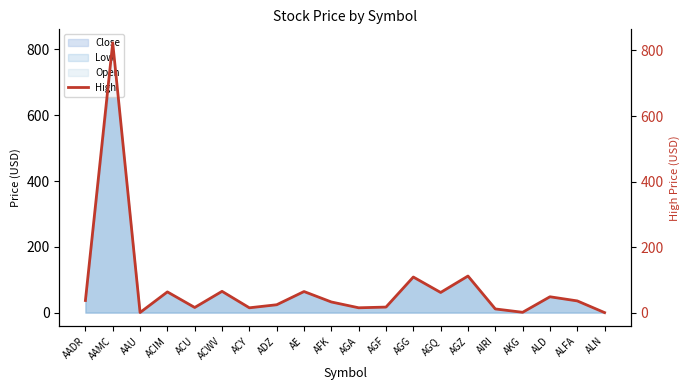

Reading right to left, extract all data points from this chart.

ALN=1.1	ALFA=36.7	ALD=49.3	AKG=2.0	AIRI=12.2	AGZ=112.5	AGQ=62.4	AGG=109.5	AGF=17.9	AGA=15.8	AFK=33.5	AE=65.3	ADZ=25.0	ACY=15.7	ACWV=65.9	ACU=16.7	ACIM=64.2	AAU=1.3	AAMC=822.9	AADR=38.0